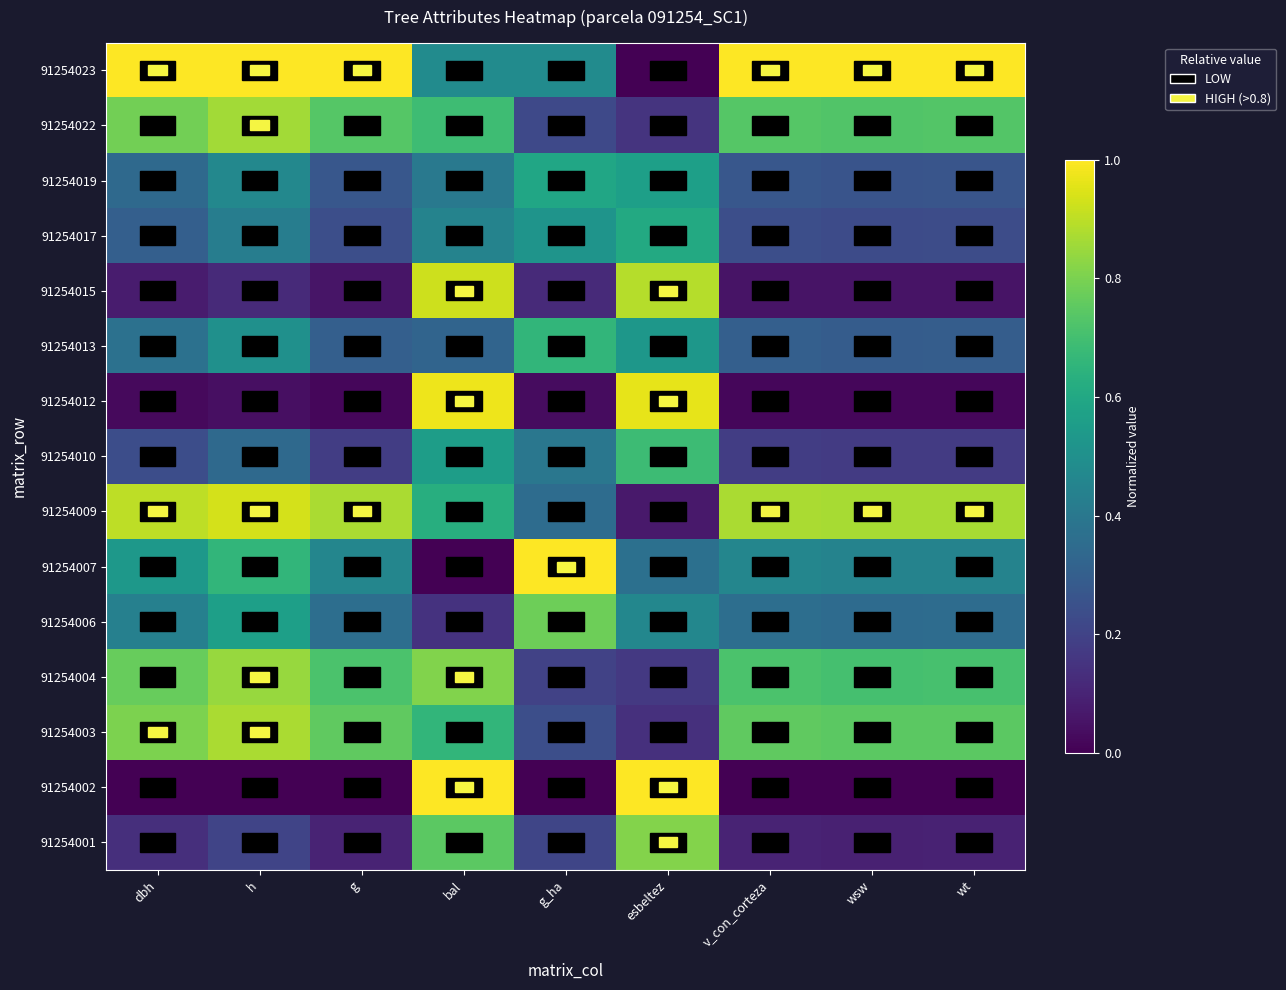

What is the difference between the highest and lowest values at h?

1.0